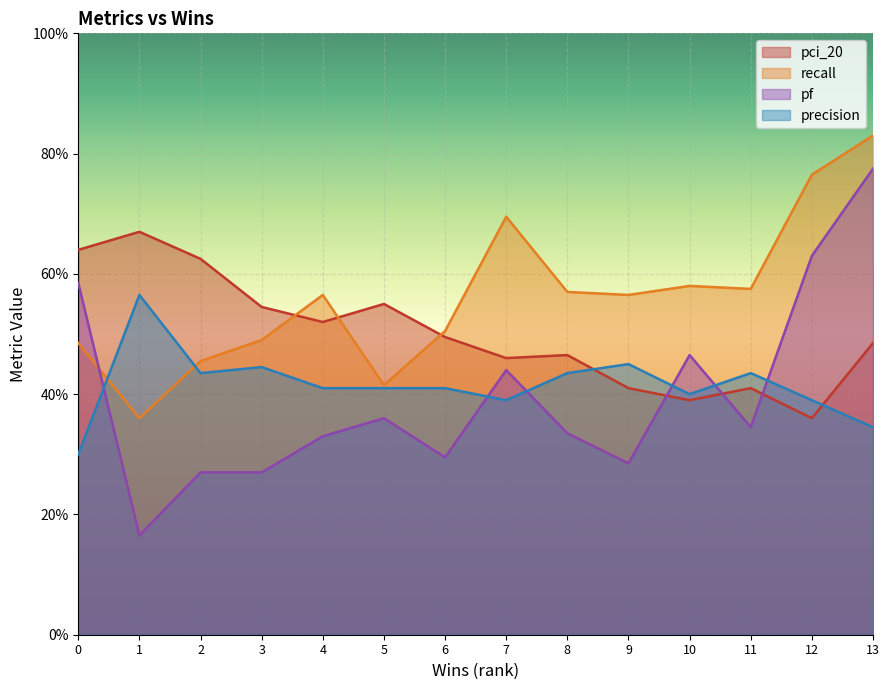

At which label does recall reach its minimum?

1